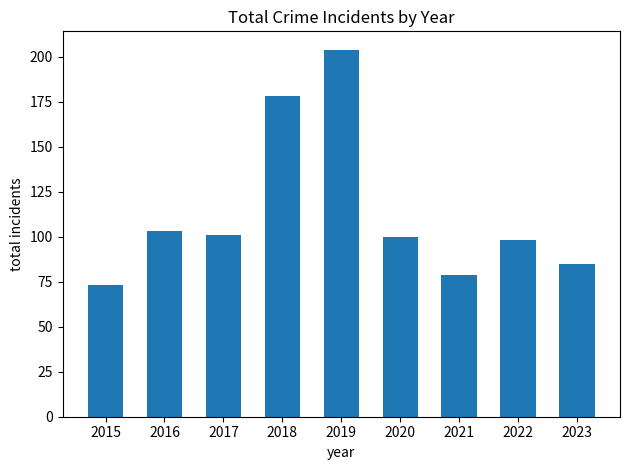

The value at 2020 is 146. True or false?

False